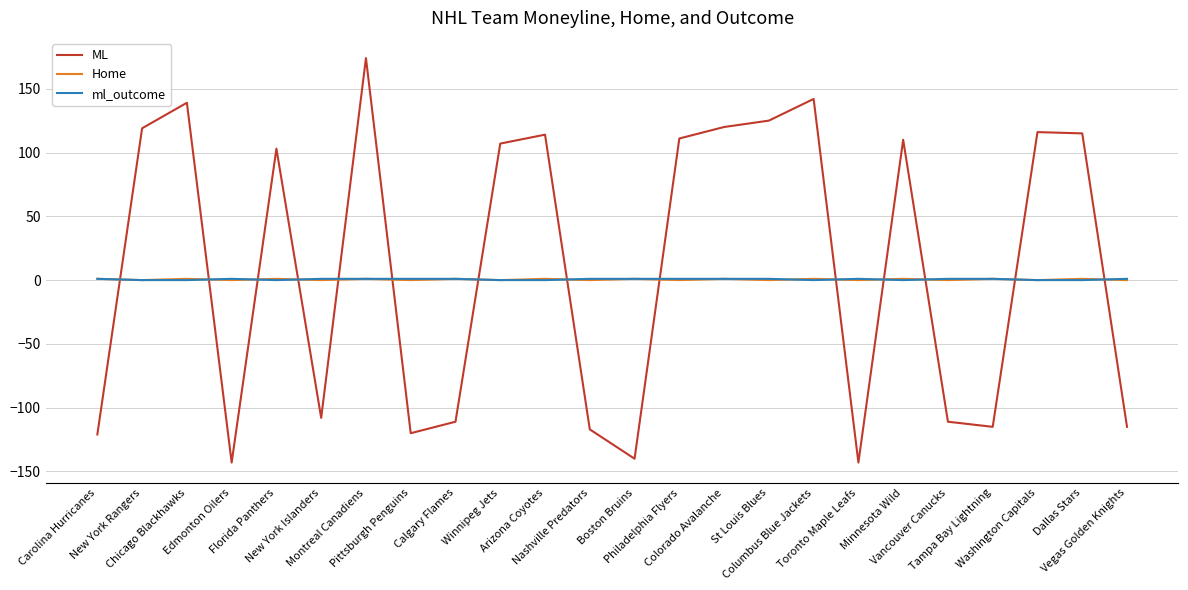

What value does the ML series have at Florida Panthers, to the nearest 5?

105